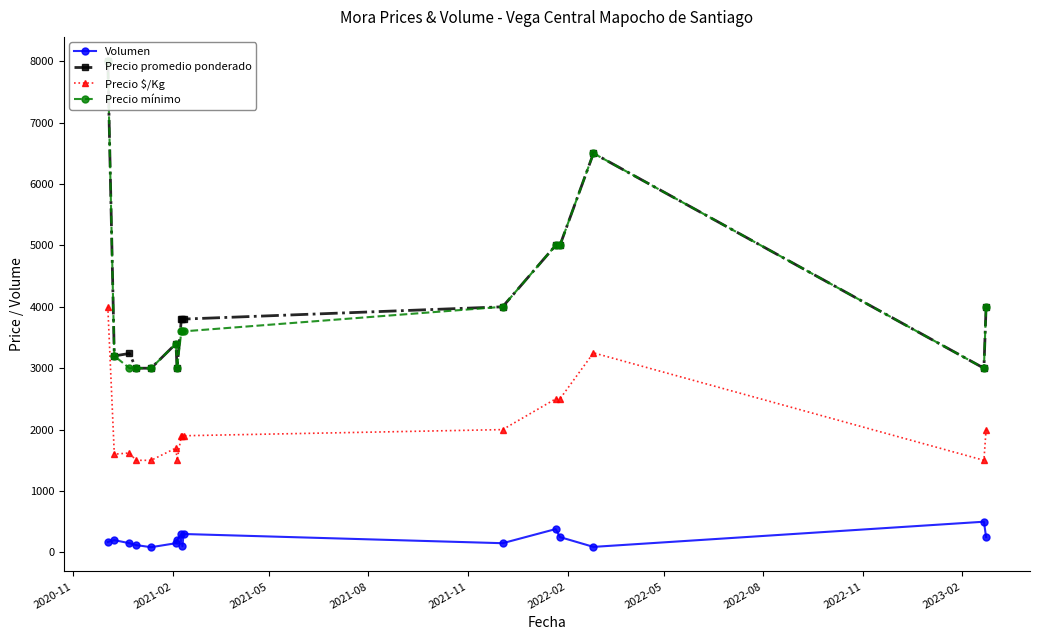

How many data points in Precio promedio ponderado are less than 3800?

7